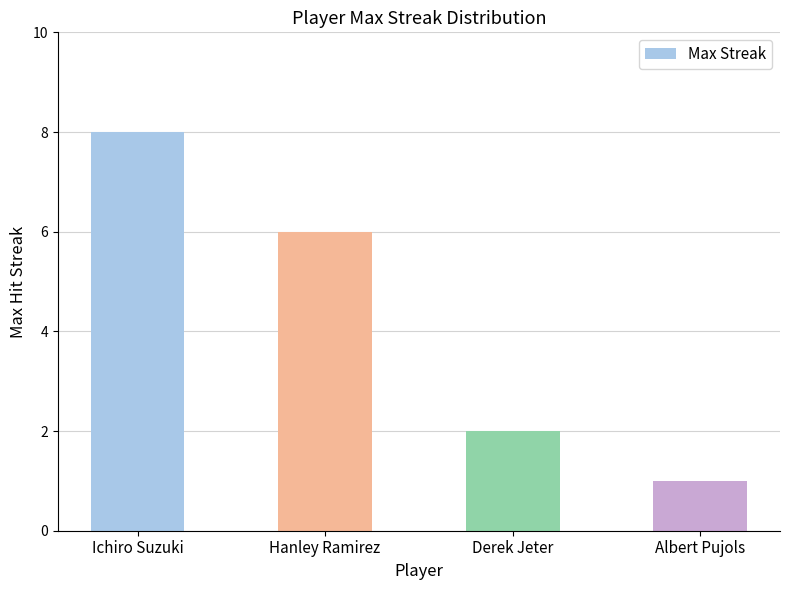

List the labels in order of value, smallest first.

Albert Pujols, Derek Jeter, Hanley Ramirez, Ichiro Suzuki